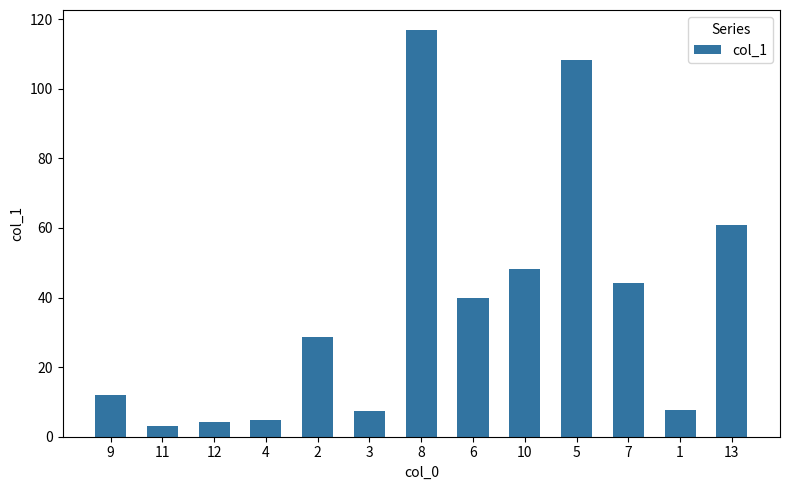

Where does the data first go above 28?

2